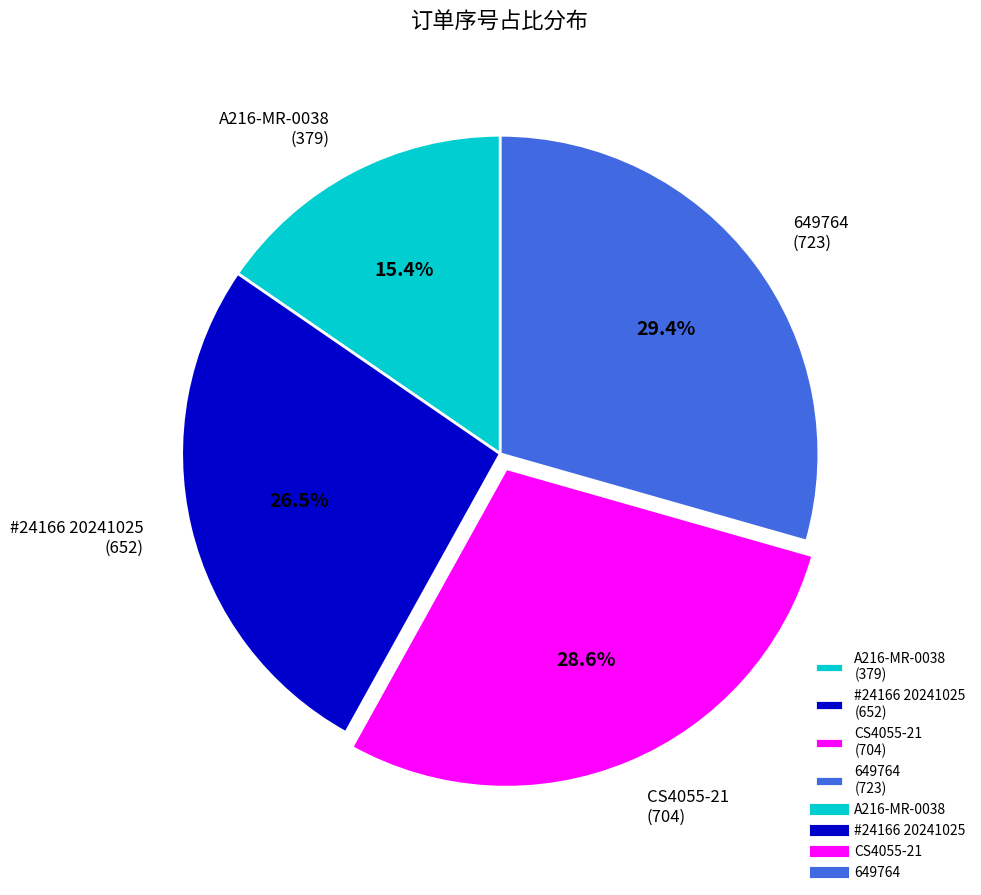

Is the sum of 649764 and #24166 20241025 greater than half?

Yes